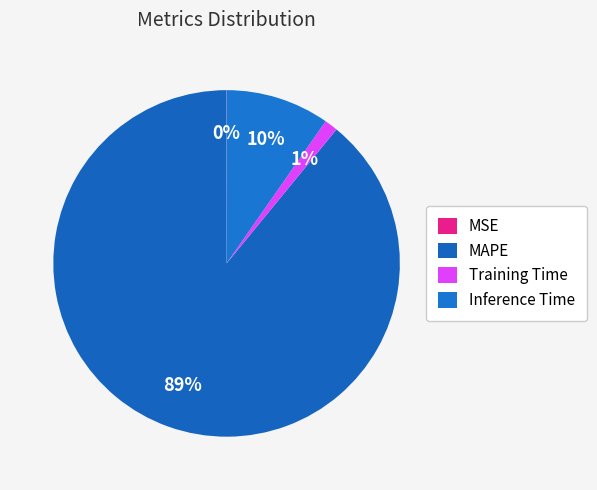

Is the sum of Training Time and MAPE greater than half?

Yes